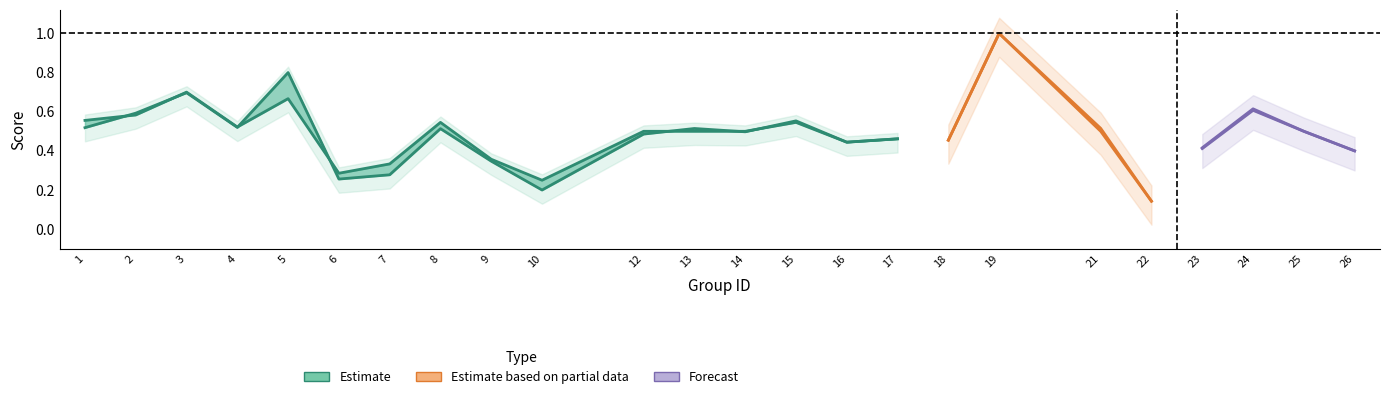

The f1 series shows 0.7 at 26. True or false?

False